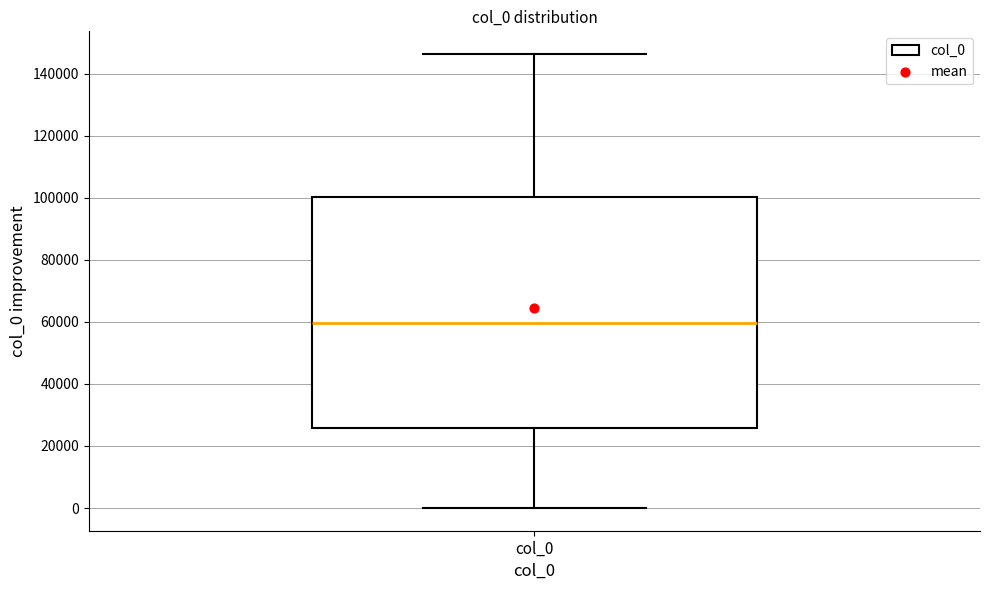

Transcribe this box plot: give where the median line is, the range the box spans, and where the two whiskers end, as read against the y-axis. The values are not printed on the chart, so give them approximately, as read against the axis.

median 60000, box 26000 to 100000, whiskers 0 to 146000